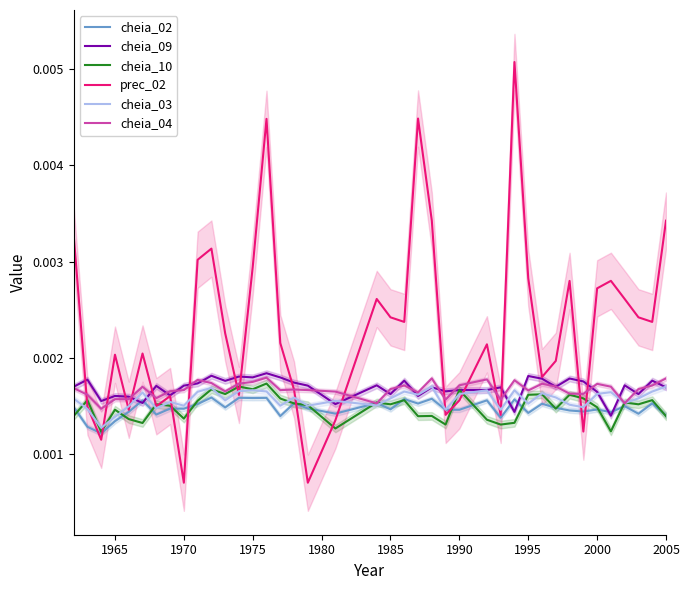

List the series in order of their peak value, highest first.

prec_02, cheia_09, cheia_04, cheia_10, cheia_03, cheia_02